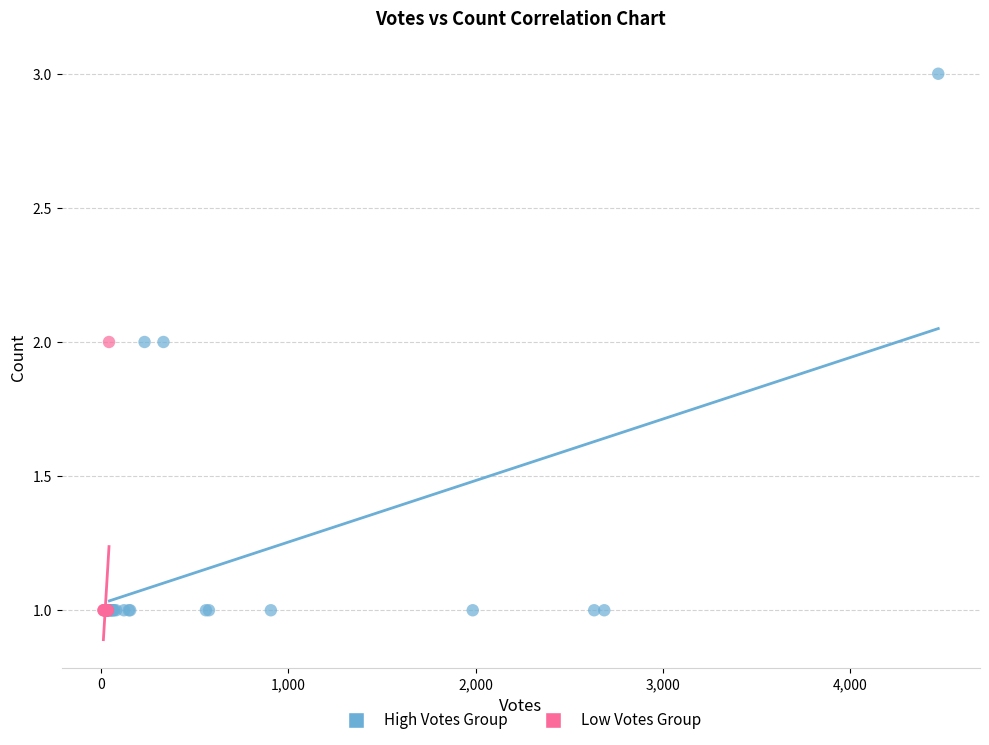

What are all the series names shown in the legend?

High Votes Group, Low Votes Group